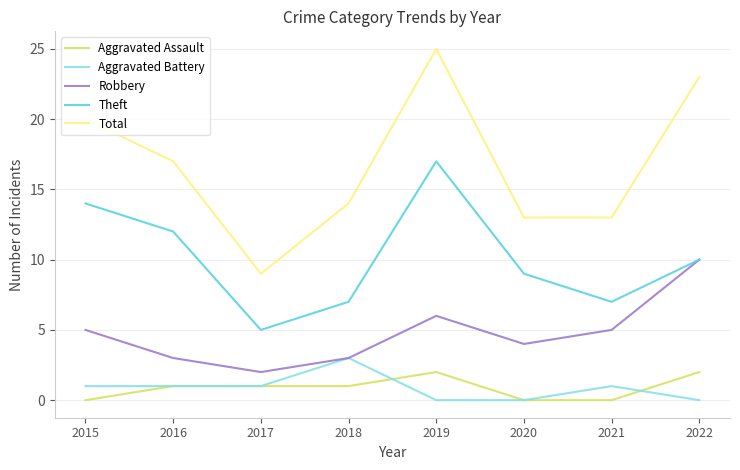

Reading left to right, what are all the values shown in this chart?

Aggravated Assault: 2015=0	2016=1	2017=1	2018=1	2019=2	2020=0	2021=0	2022=2
Aggravated Battery: 2015=1	2016=1	2017=1	2018=3	2019=0	2020=0	2021=1	2022=0
Robbery: 2015=5	2016=3	2017=2	2018=3	2019=6	2020=4	2021=5	2022=10
Theft: 2015=14	2016=12	2017=5	2018=7	2019=17	2020=9	2021=7	2022=10
Total: 2015=20	2016=17	2017=9	2018=14	2019=25	2020=13	2021=13	2022=23